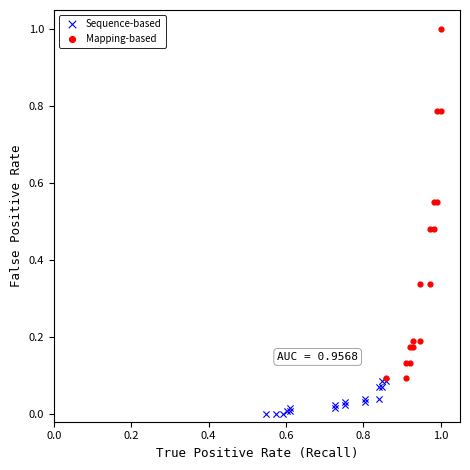

What are all the series names shown in the legend?

Sequence-based, Mapping-based